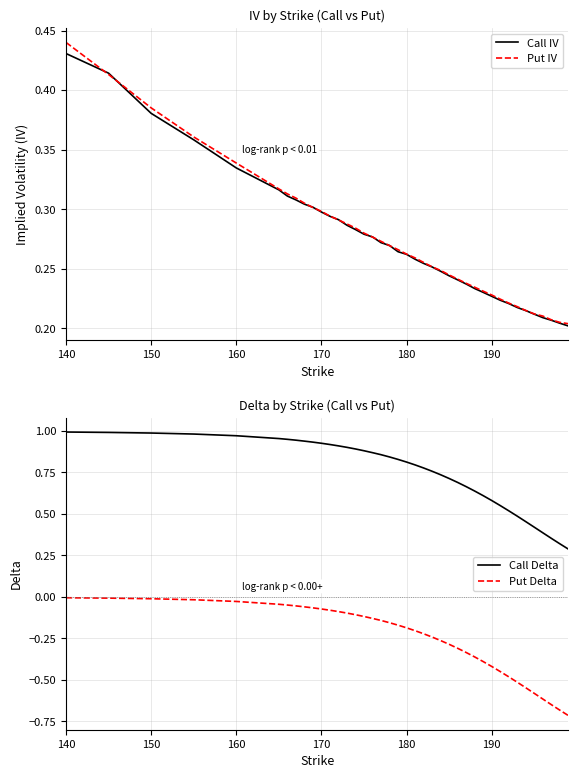

Is this an area chart (filled region under the line)?

No